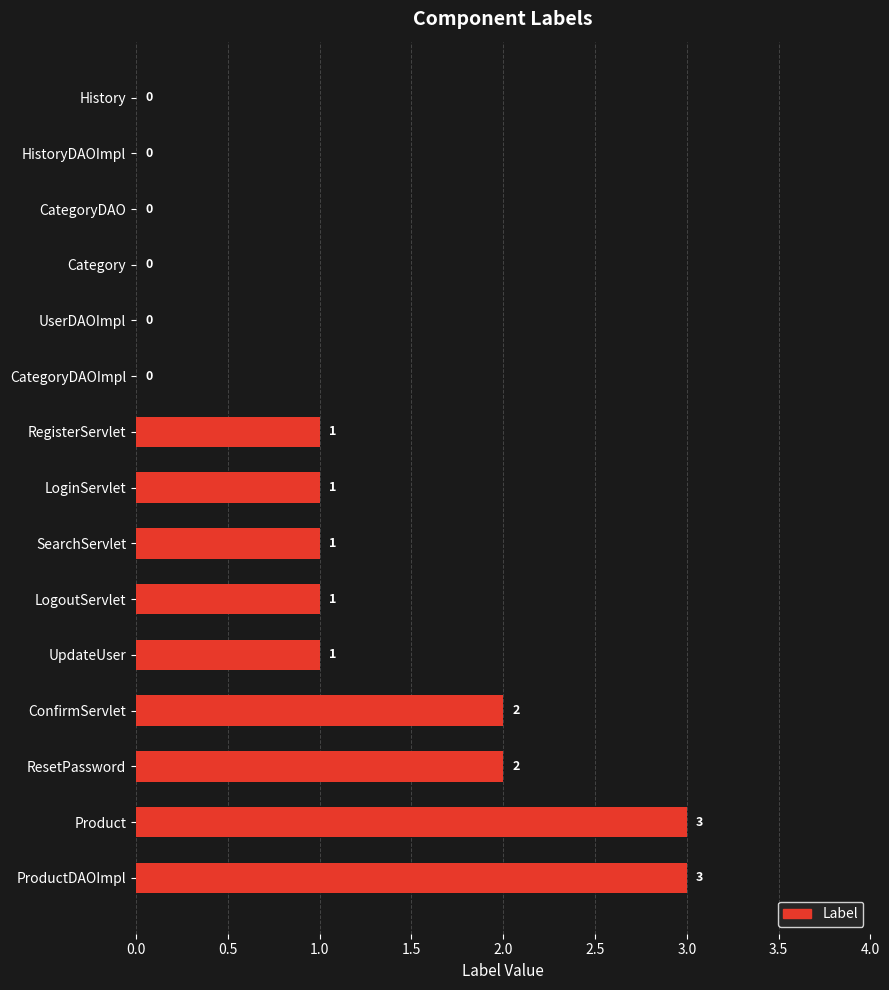

What is the maximum value shown in the chart?

3